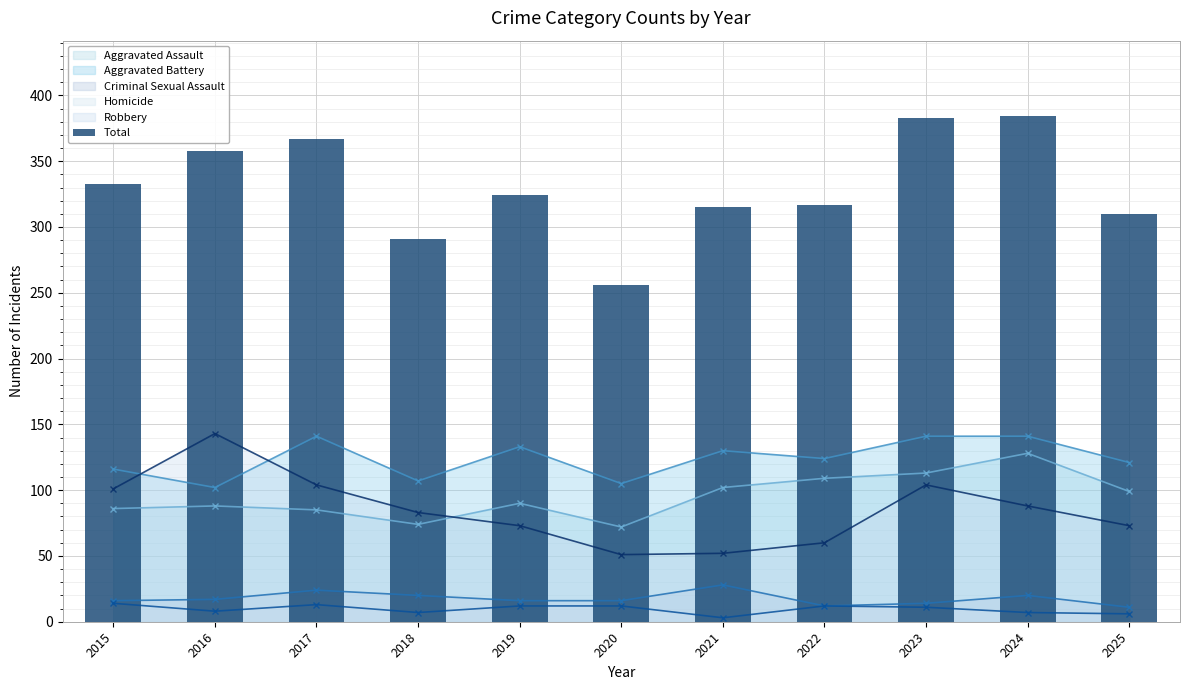

Reading right to left, transcribe all the data shown in this chart.

310	384	383	317	315	256	324	291	367	358	333